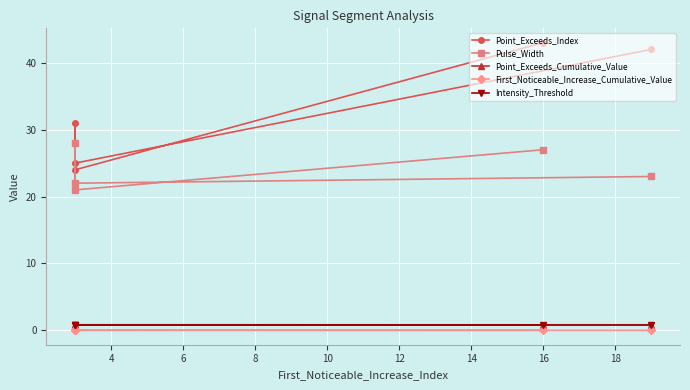

How many series are shown in this chart?

5